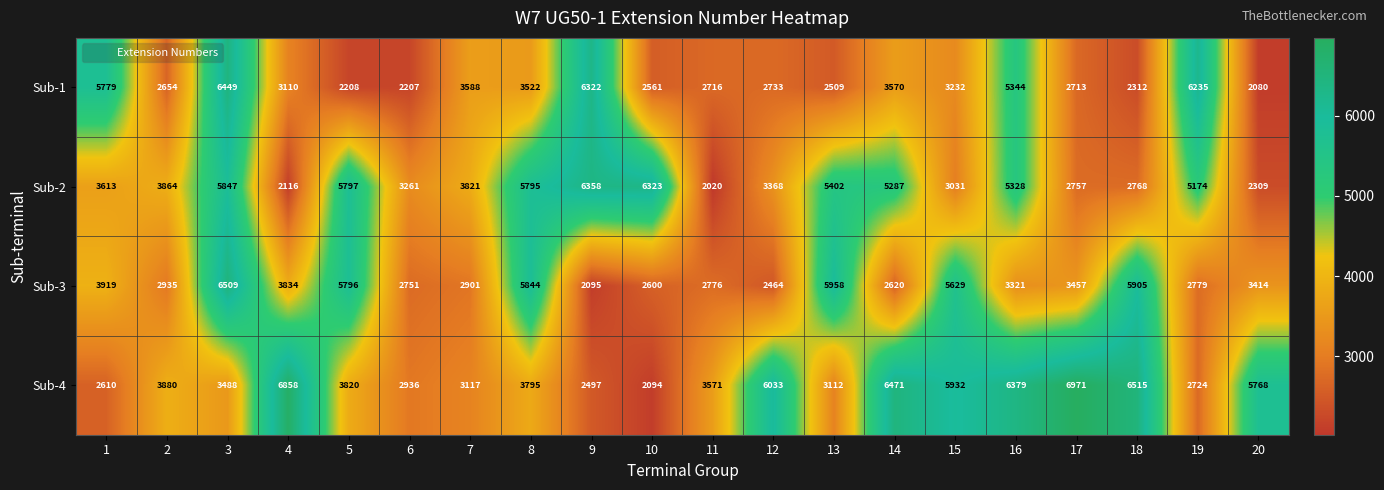

How many data points does each series have?

20